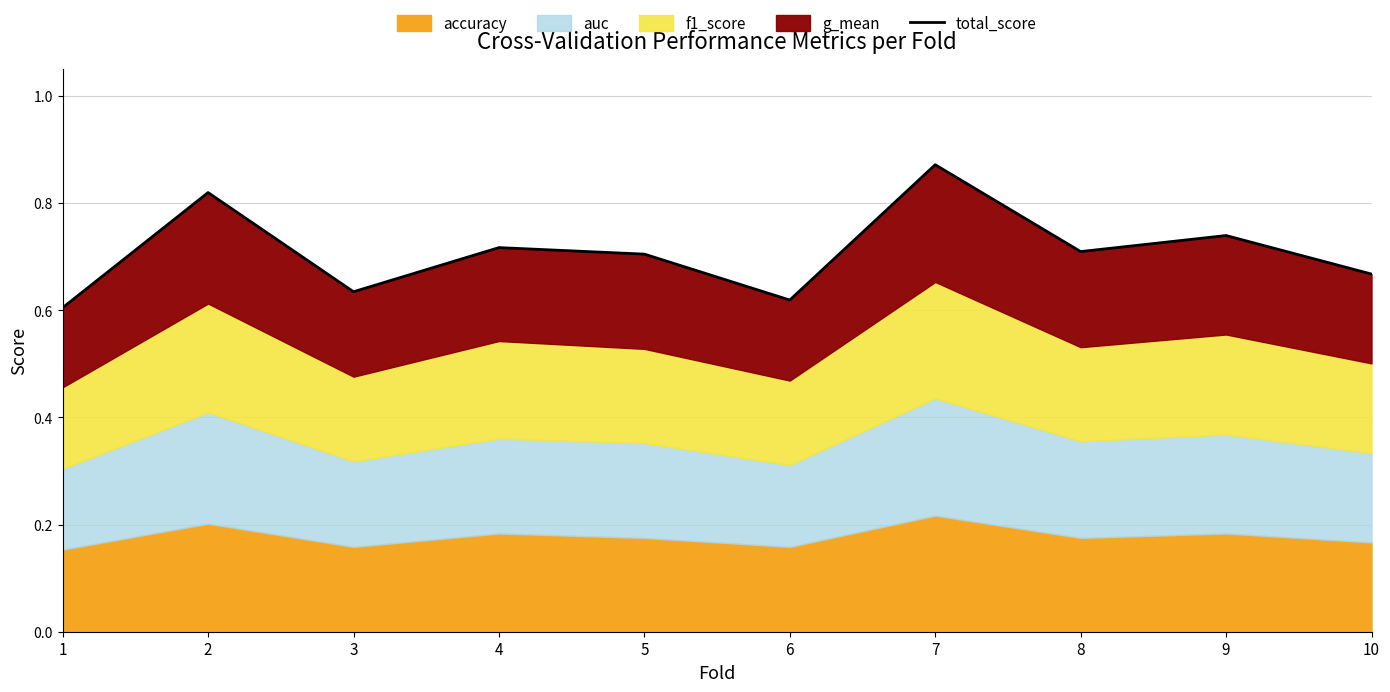

What is the difference between the maximum and minimum values?

0.3